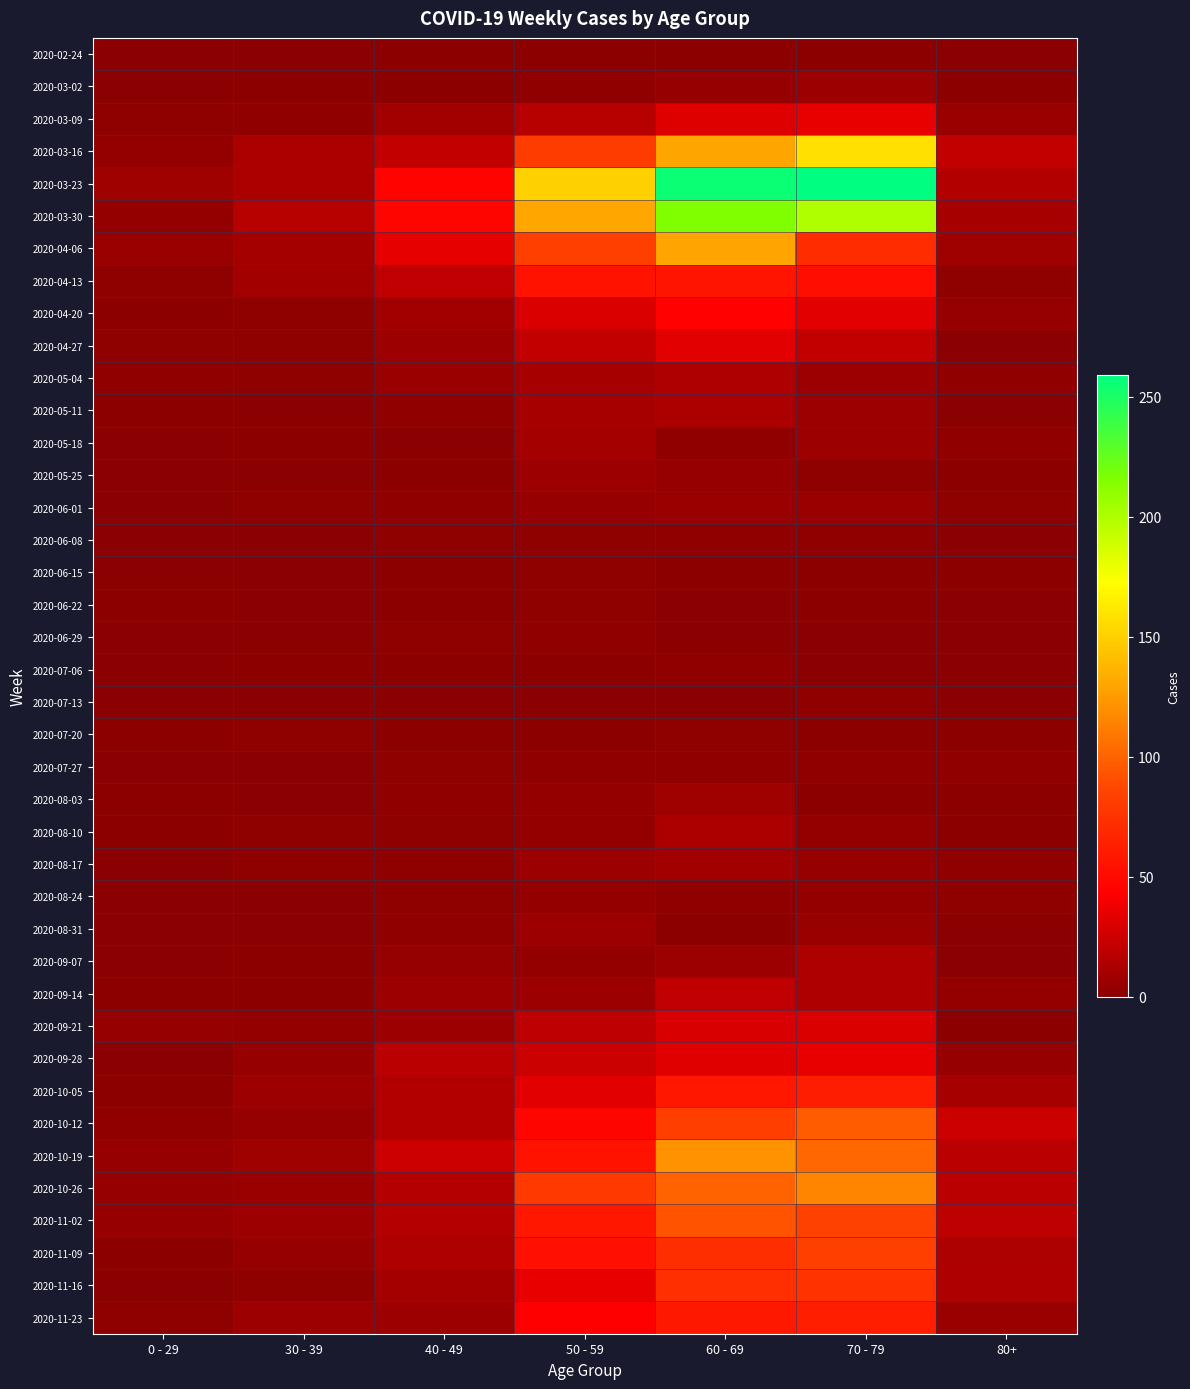

Reading left to right, list all the values displayed in this chart.

2020-02-24: 0 - 29=0	30 - 39=0	40 - 49=1	50 - 59=1	60 - 69=1	70 - 79=1	80+=0
2020-03-02: 0 - 29=0	30 - 39=1	40 - 49=1	50 - 59=3	60 - 69=5	70 - 79=7	80+=1
2020-03-09: 0 - 29=2	30 - 39=3	40 - 49=9	50 - 59=17	60 - 69=31	70 - 79=35	80+=6
2020-03-16: 0 - 29=4	30 - 39=12	40 - 49=21	50 - 59=81	60 - 69=130	70 - 79=158	80+=21
2020-03-23: 0 - 29=8	30 - 39=12	40 - 49=46	50 - 59=151	60 - 69=255	70 - 79=259	80+=15
2020-03-30: 0 - 29=4	30 - 39=17	40 - 49=47	50 - 59=131	60 - 69=216	70 - 79=199	80+=11
2020-04-06: 0 - 29=6	30 - 39=10	40 - 49=34	50 - 59=83	60 - 69=129	70 - 79=71	80+=8
2020-04-13: 0 - 29=2	30 - 39=9	40 - 49=20	50 - 59=55	60 - 69=56	70 - 79=52	80+=2
2020-04-20: 0 - 29=1	30 - 39=2	40 - 49=9	50 - 59=30	60 - 69=45	70 - 79=33	80+=5
2020-04-27: 0 - 29=2	30 - 39=2	40 - 49=7	50 - 59=21	60 - 69=33	70 - 79=21	80+=0
2020-05-04: 0 - 29=3	30 - 39=2	40 - 49=6	50 - 59=11	60 - 69=14	70 - 79=7	80+=3
2020-05-11: 0 - 29=1	30 - 39=0	40 - 49=3	50 - 59=11	60 - 69=12	70 - 79=7	80+=0
2020-05-18: 0 - 29=0	30 - 39=1	40 - 49=0	50 - 59=10	60 - 69=3	70 - 79=7	80+=3
2020-05-25: 0 - 29=0	30 - 39=0	40 - 49=1	50 - 59=7	60 - 69=5	70 - 79=2	80+=1
2020-06-01: 0 - 29=0	30 - 39=2	40 - 49=3	50 - 59=5	60 - 69=6	70 - 79=6	80+=2
2020-06-08: 0 - 29=0	30 - 39=0	40 - 49=2	50 - 59=2	60 - 69=3	70 - 79=3	80+=0
2020-06-15: 0 - 29=0	30 - 39=0	40 - 49=1	50 - 59=2	60 - 69=1	70 - 79=1	80+=1
2020-06-22: 0 - 29=1	30 - 39=0	40 - 49=1	50 - 59=2	60 - 69=0	70 - 79=1	80+=0
2020-06-29: 0 - 29=0	30 - 39=0	40 - 49=2	50 - 59=3	60 - 69=0	70 - 79=0	80+=0
2020-07-06: 0 - 29=0	30 - 39=1	40 - 49=1	50 - 59=1	60 - 69=3	70 - 79=0	80+=0
2020-07-13: 0 - 29=0	30 - 39=0	40 - 49=0	50 - 59=0	60 - 69=0	70 - 79=3	80+=0
2020-07-20: 0 - 29=1	30 - 39=2	40 - 49=1	50 - 59=1	60 - 69=2	70 - 79=1	80+=1
2020-07-27: 0 - 29=0	30 - 39=0	40 - 49=2	50 - 59=3	60 - 69=3	70 - 79=3	80+=3
2020-08-03: 0 - 29=1	30 - 39=0	40 - 49=3	50 - 59=4	60 - 69=8	70 - 79=1	80+=1
2020-08-10: 0 - 29=1	30 - 39=2	40 - 49=2	50 - 59=4	60 - 69=12	70 - 79=4	80+=1
2020-08-17: 0 - 29=0	30 - 39=2	40 - 49=2	50 - 59=7	60 - 69=9	70 - 79=5	80+=3
2020-08-24: 0 - 29=0	30 - 39=0	40 - 49=2	50 - 59=4	60 - 69=3	70 - 79=4	80+=2
2020-08-31: 0 - 29=0	30 - 39=0	40 - 49=3	50 - 59=7	60 - 69=1	70 - 79=6	80+=0
2020-09-07: 0 - 29=0	30 - 39=1	40 - 49=5	50 - 59=4	60 - 69=7	70 - 79=14	80+=0
2020-09-14: 0 - 29=1	30 - 39=1	40 - 49=7	50 - 59=7	60 - 69=20	70 - 79=14	80+=4
2020-09-21: 0 - 29=5	30 - 39=4	40 - 49=7	50 - 59=19	60 - 69=29	70 - 79=30	80+=1
2020-09-28: 0 - 29=0	30 - 39=5	40 - 49=18	50 - 59=24	60 - 69=32	70 - 79=35	80+=5
2020-10-05: 0 - 29=1	30 - 39=7	40 - 49=15	50 - 59=33	60 - 69=58	70 - 79=62	80+=11
2020-10-12: 0 - 29=3	30 - 39=5	40 - 49=15	50 - 59=47	60 - 69=82	70 - 79=97	80+=25
2020-10-19: 0 - 29=5	30 - 39=8	40 - 49=25	50 - 59=55	60 - 69=121	70 - 79=102	80+=18
2020-10-26: 0 - 29=5	30 - 39=6	40 - 49=16	50 - 59=79	60 - 69=100	70 - 79=115	80+=18
2020-11-02: 0 - 29=5	30 - 39=7	40 - 49=16	50 - 59=58	60 - 69=93	70 - 79=84	80+=19
2020-11-09: 0 - 29=1	30 - 39=5	40 - 49=14	50 - 59=54	60 - 69=72	70 - 79=83	80+=13
2020-11-16: 0 - 29=0	30 - 39=2	40 - 49=10	50 - 59=35	60 - 69=73	70 - 79=75	80+=14
2020-11-23: 0 - 29=2	30 - 39=7	40 - 49=7	50 - 59=43	60 - 69=59	70 - 79=63	80+=6